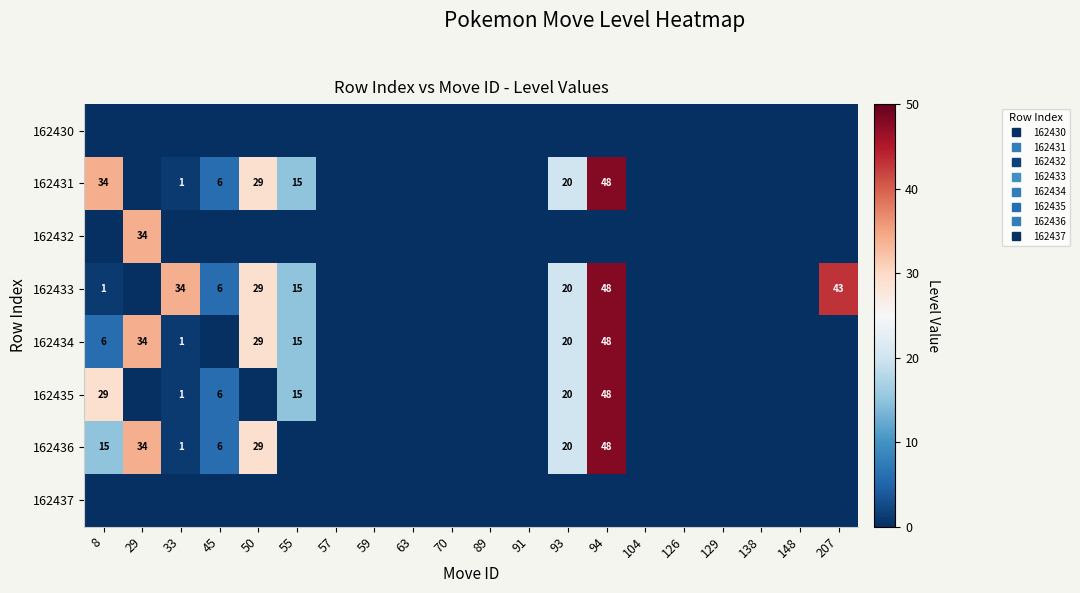

What is the maximum value shown in the chart?

48